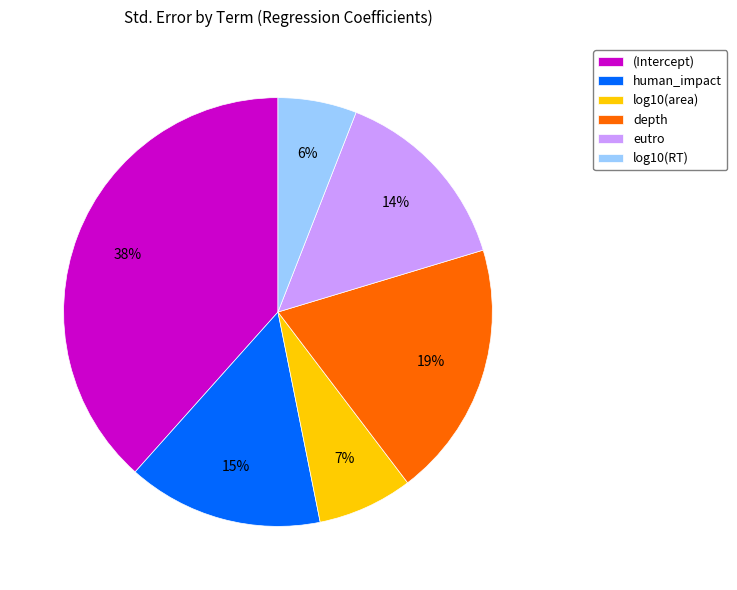

What is the smallest slice in the pie chart?

log10(RT)